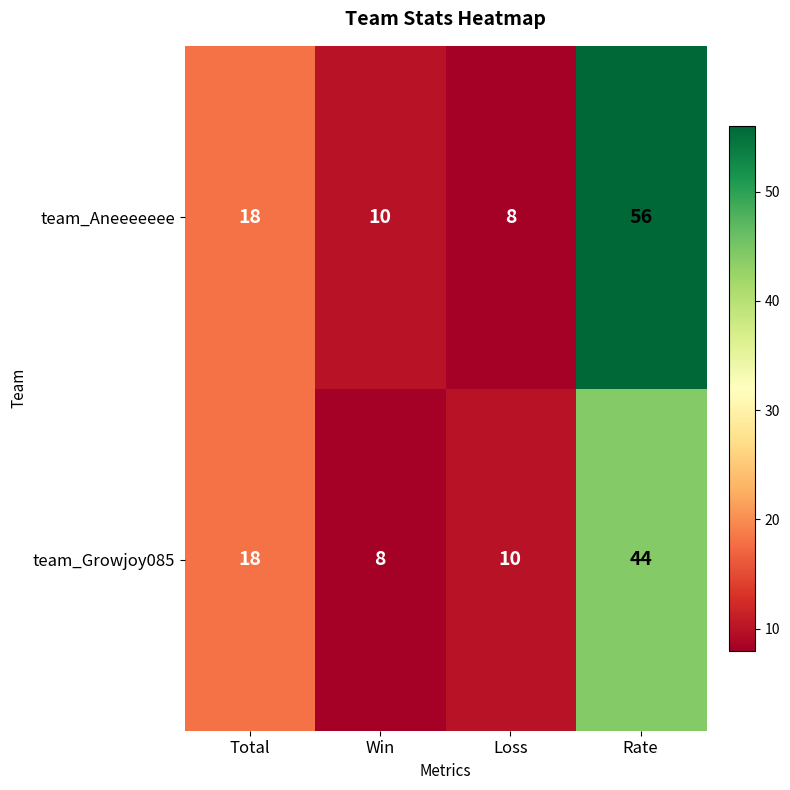

What is the maximum value for team_Growjoy085?

44